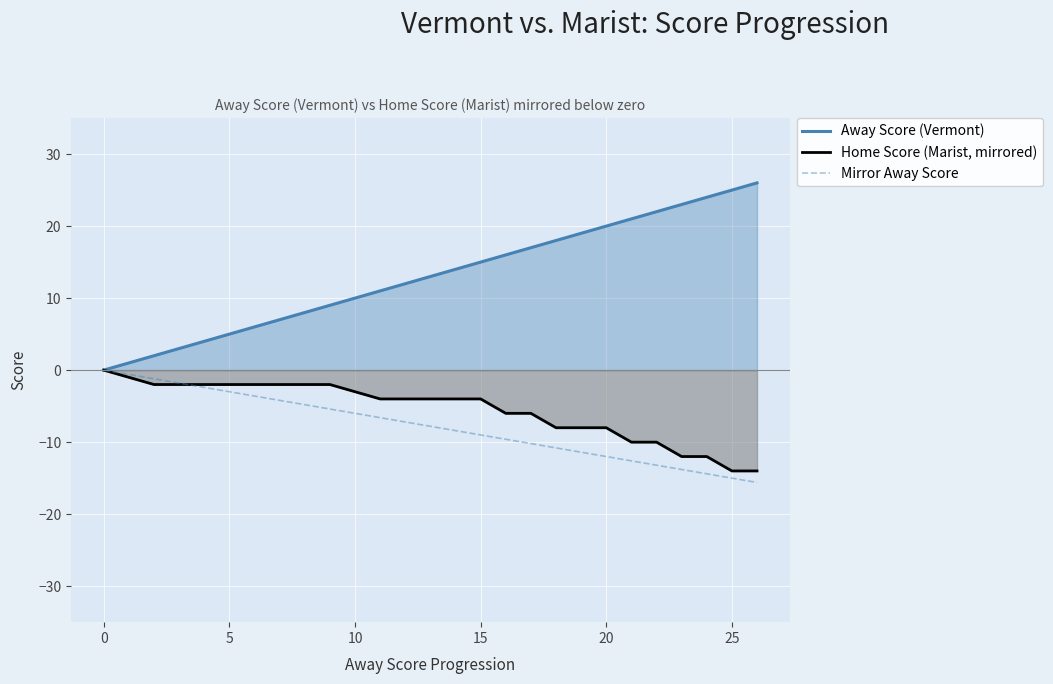

How many lines are shown in the chart?

3